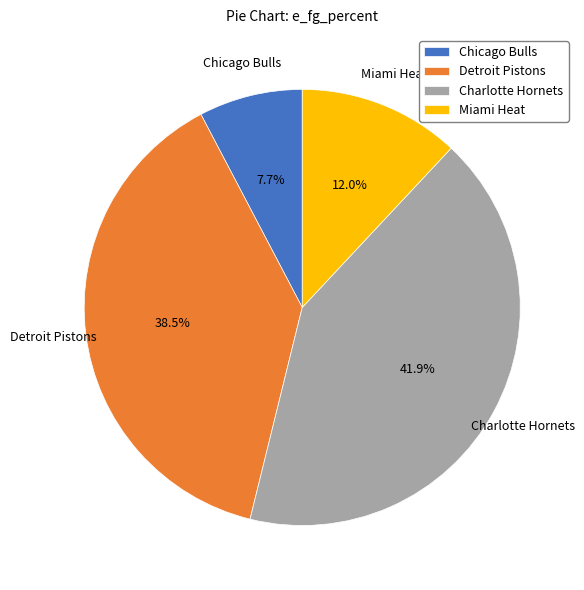

Rank the categories by value from lowest to highest.

Chicago Bulls, Miami Heat, Detroit Pistons, Charlotte Hornets